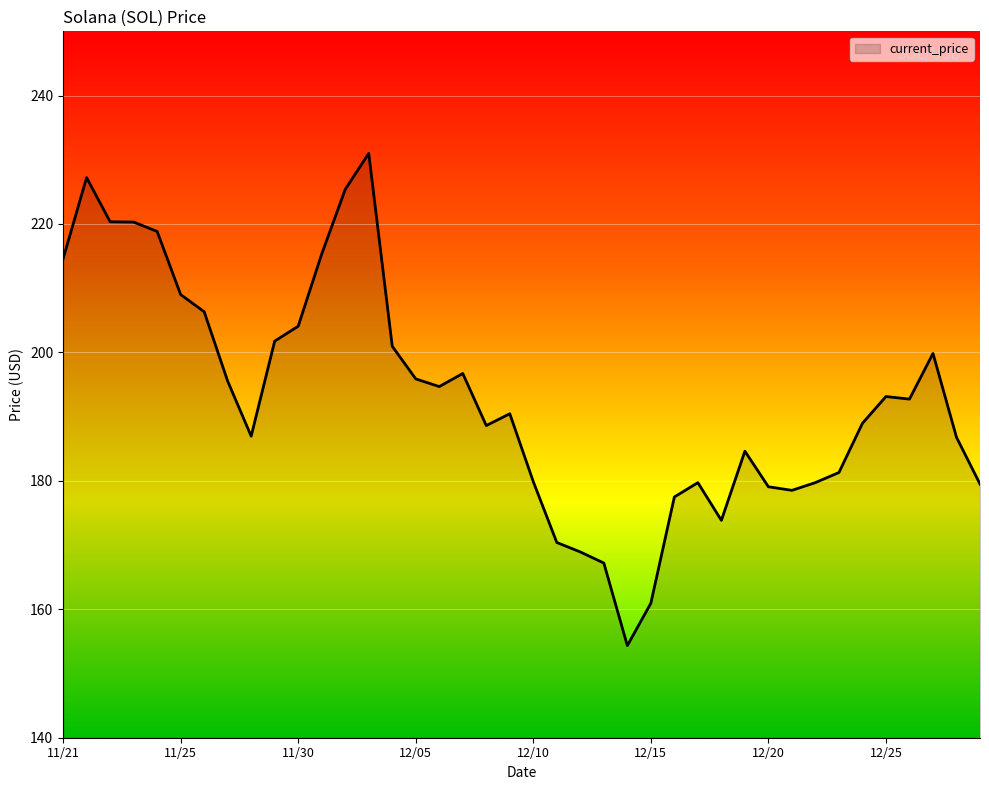

What is the difference between the maximum and minimum values?

76.7